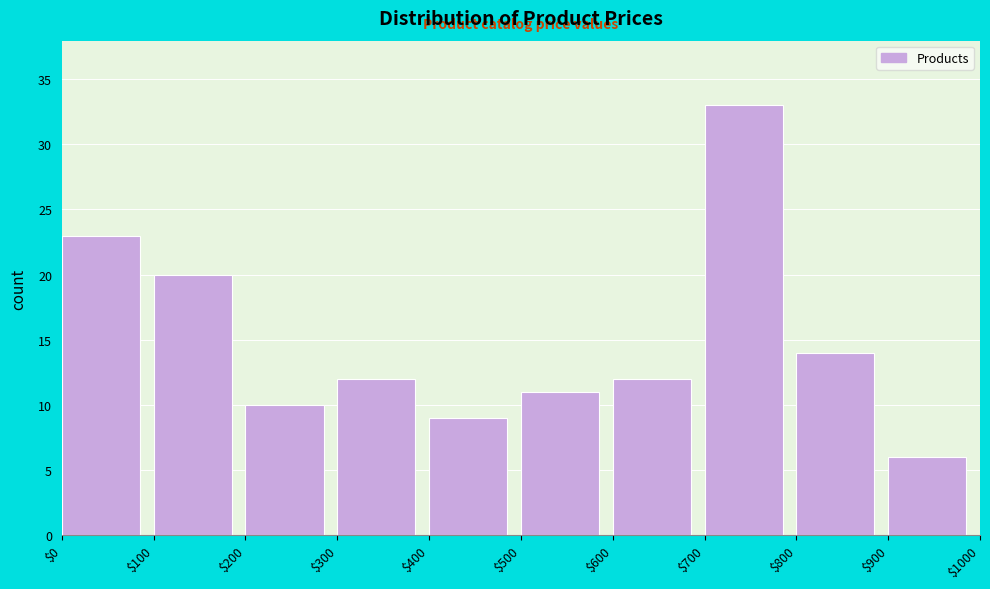

Reading left to right, transcribe this chart: for each bar, give the range it covers on the x-axis and its height. The values are not printed on the chart, so give them approximately, as read against the axis.

$0 to $100: 23
$100 to $200: 20
$200 to $300: 10
$300 to $400: 12
$400 to $500: 9
$500 to $600: 11
$600 to $700: 12
$700 to $800: 33
$800 to $900: 14
$900 to $1000: 6